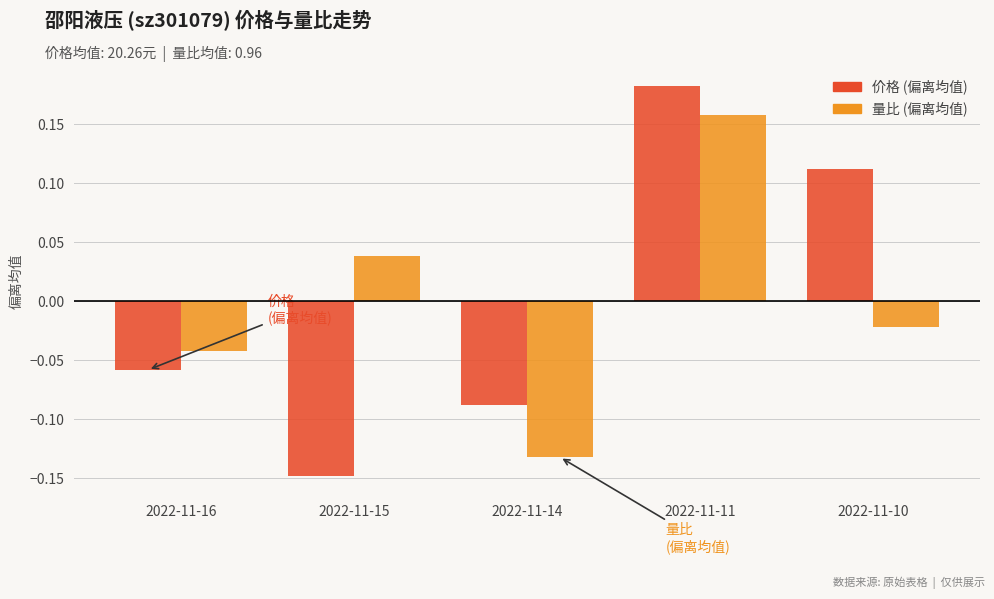

Rank the series by their maximum value, from highest to lowest.

价格 (偏离均值), 量比 (偏离均值)